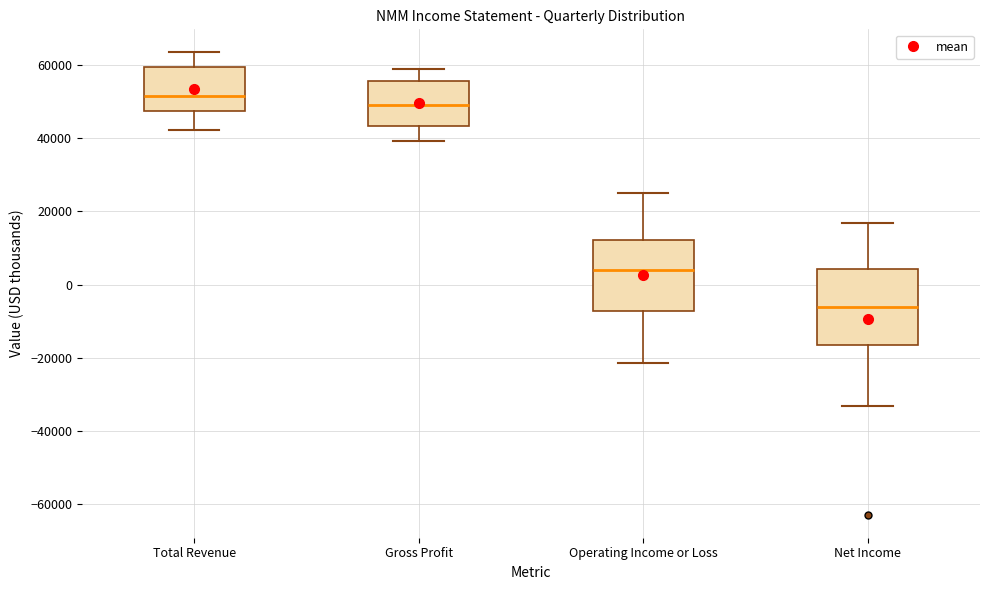

Where does the lower whisker of the box for Operating Income or Loss end on the y-axis? The values are not printed on the chart, so give them approximately, as read against the axis.

-22000